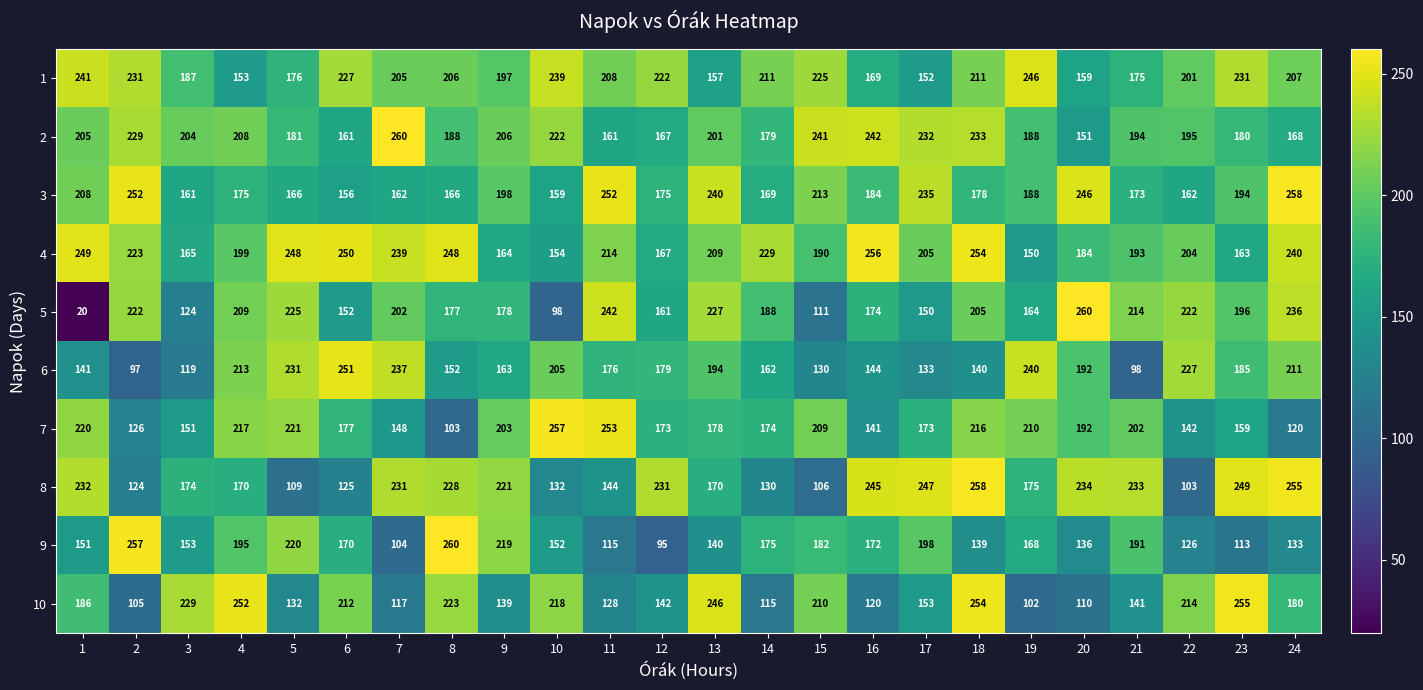

Is it true that 4 equals 150 at 19?

True